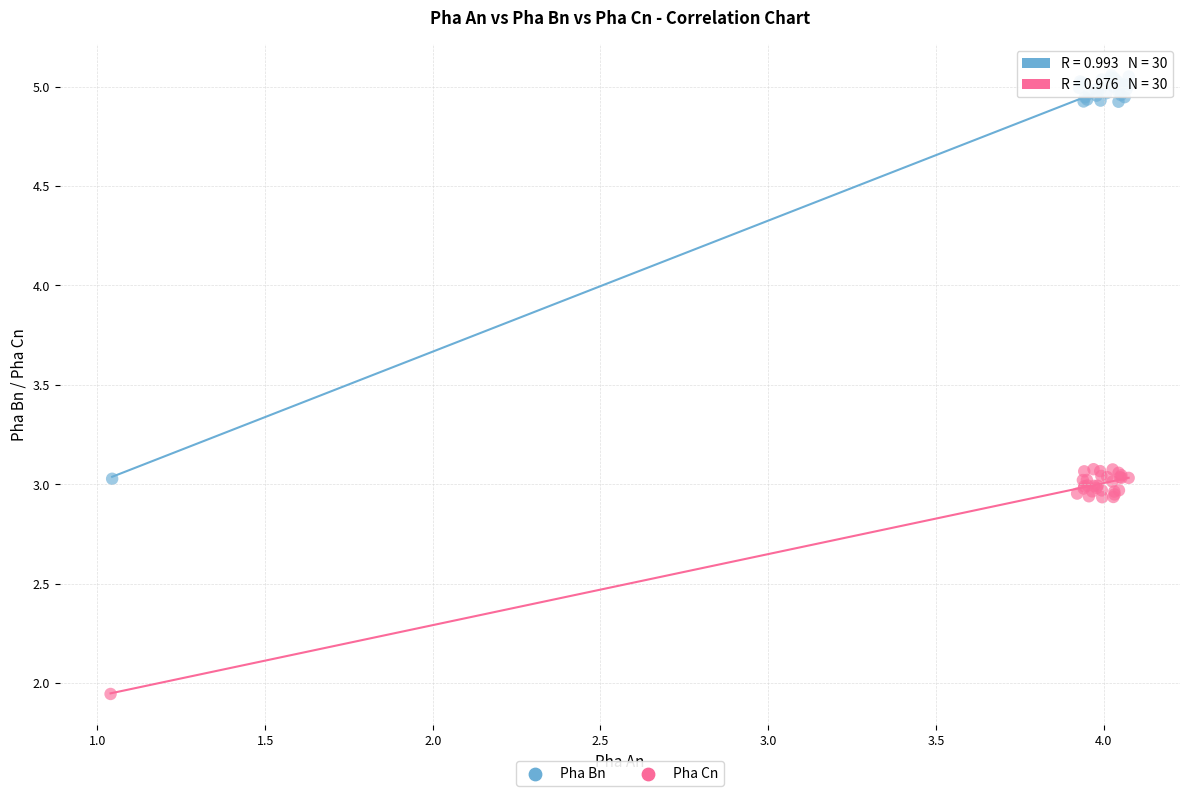

Which series reaches the minimum Y coordinate?

Pha Cn